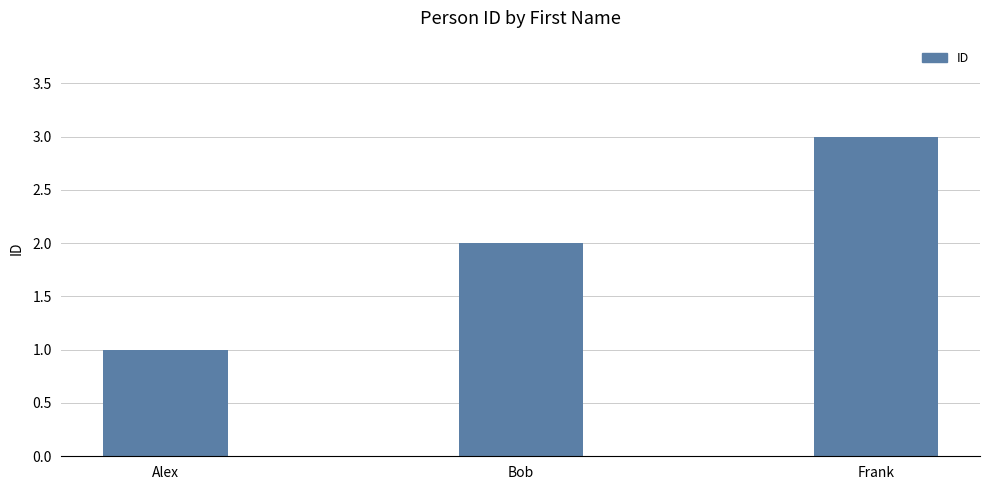

Rank the categories by value from lowest to highest.

Alex, Bob, Frank